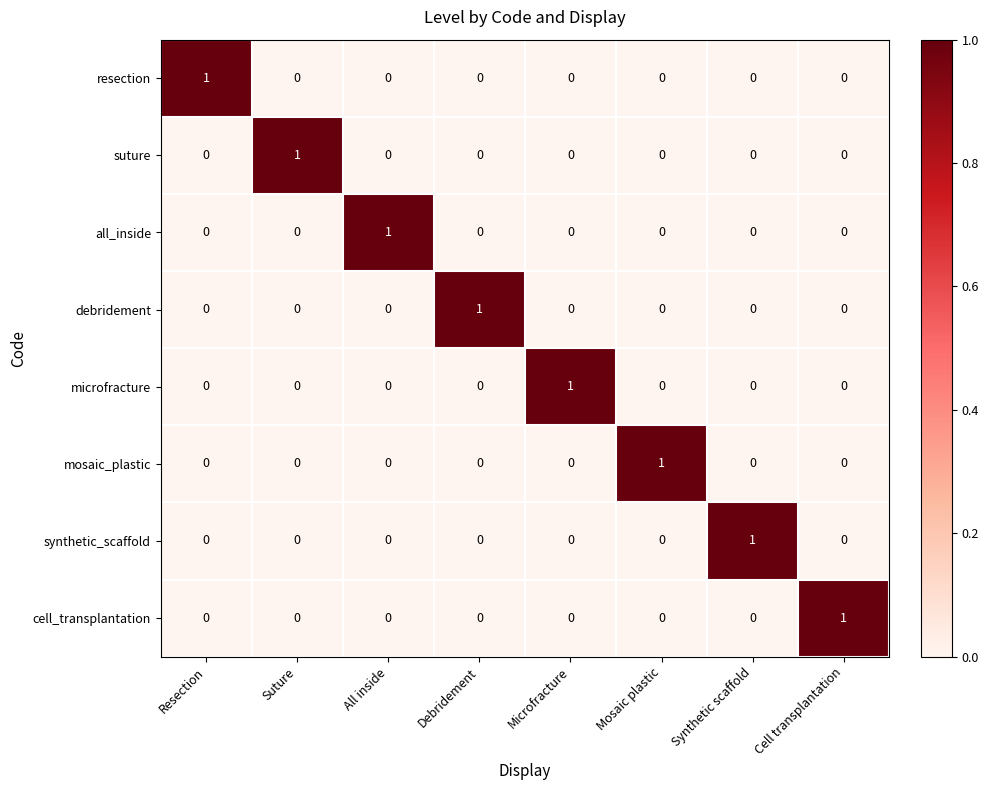

The synthetic_scaffold series shows 0 at Resection. True or false?

True